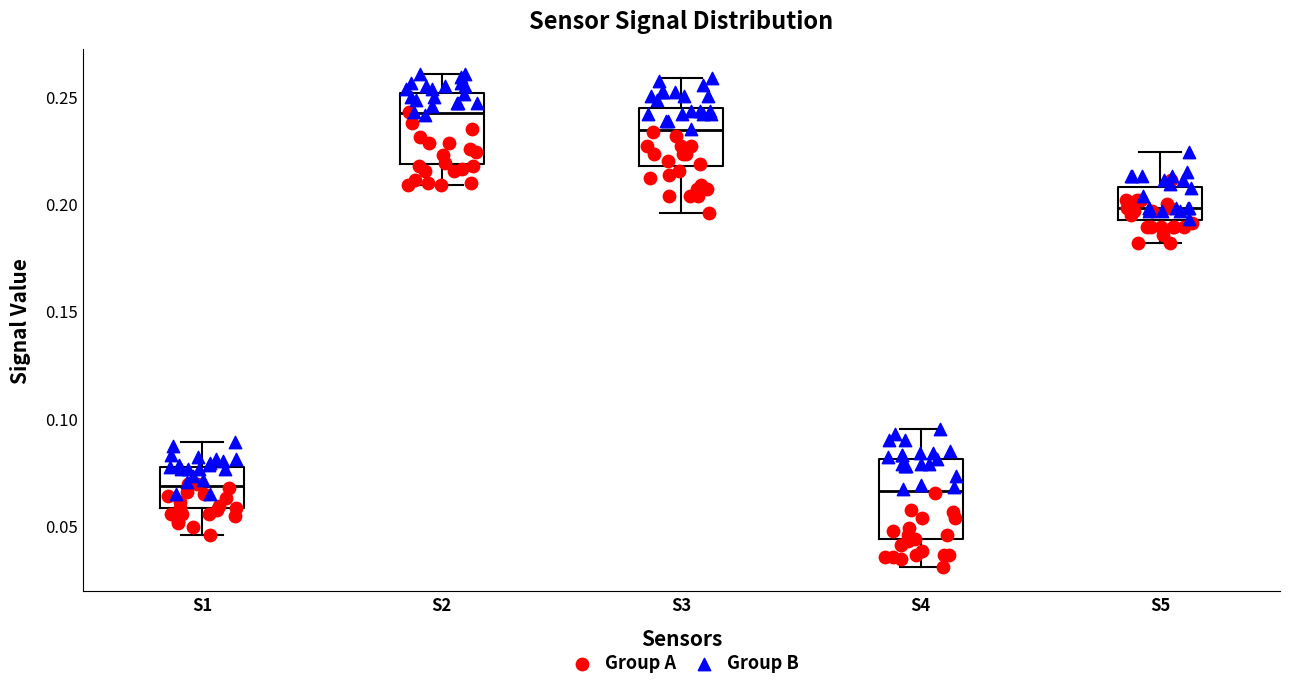

Where does the upper whisker of the box for S4 end on the y-axis? The values are not printed on the chart, so give them approximately, as read against the axis.

0.095